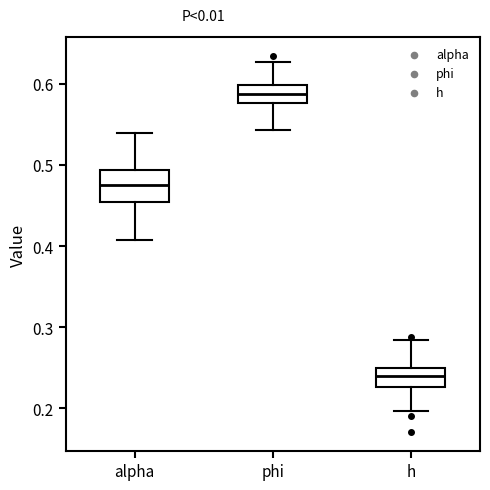

Which box is the tallest, from its lower edge to its upper edge?

alpha